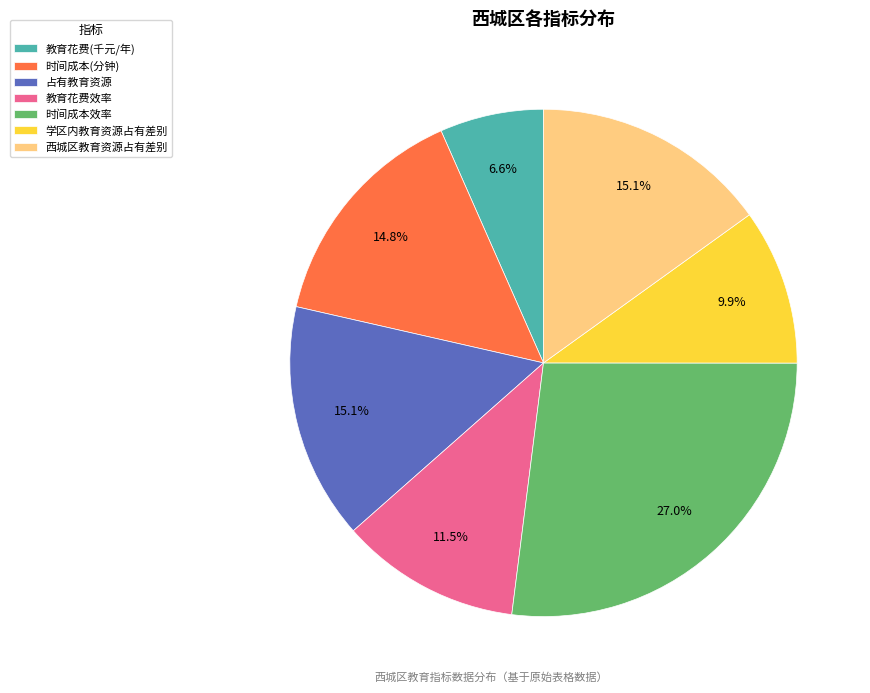

Which category has the smallest portion of the pie?

教育花费(千元/年)